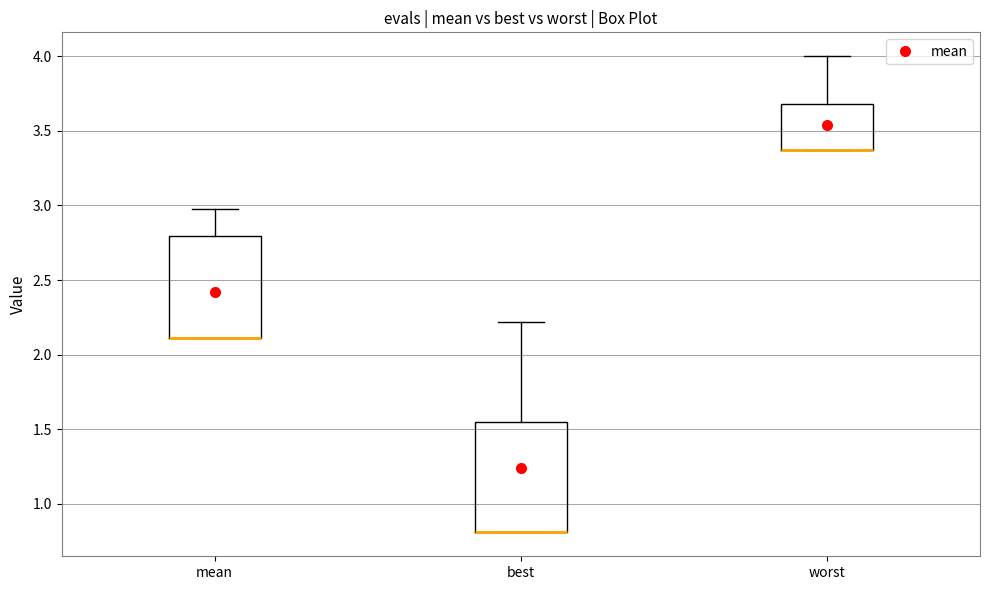

Reading left to right, read every box against the y-axis: the position of its median line, the range the box covers, and the ends of its whiskers. The values are not printed on the chart, so give them approximately, as read against the axis.

mean: median 2.10 (drawn on the box's lower edge), box 2.10 to 2.80, whiskers 2.10 to 2.95
best: median 0.80 (drawn on the box's lower edge), box 0.80 to 1.55, whiskers 0.80 to 2.20
worst: median 3.35 (drawn on the box's lower edge), box 3.35 to 3.70, whiskers 3.35 to 4.00